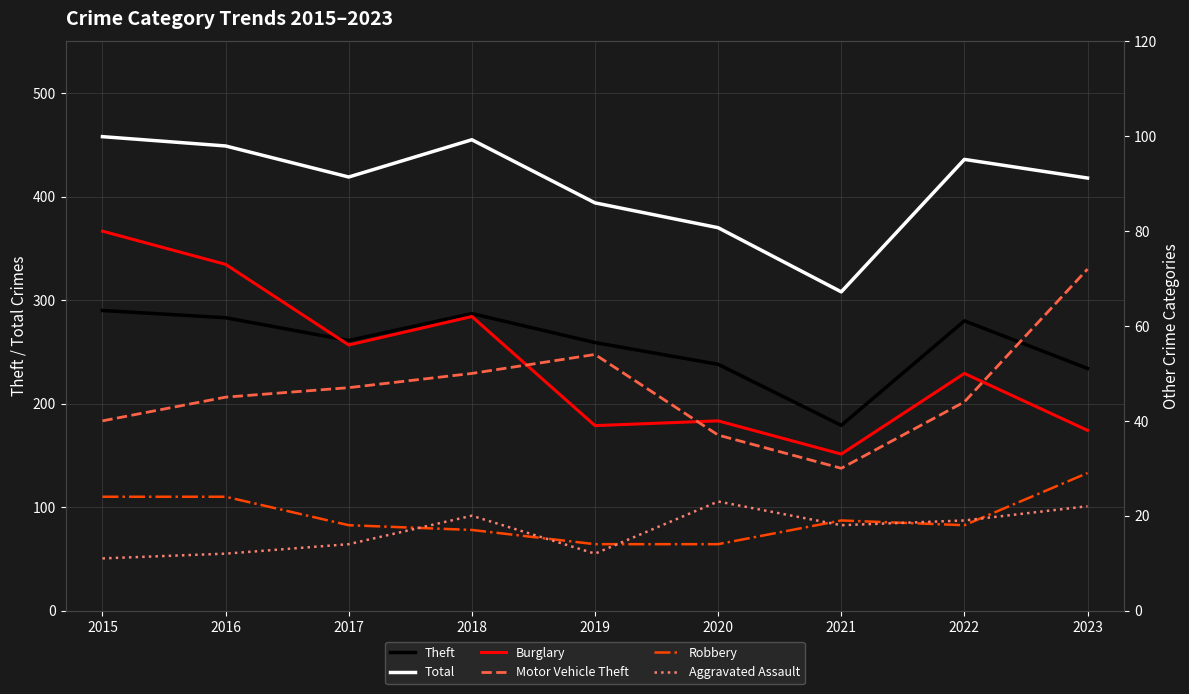

Which series changed the most between 2016 and 2018?

Burglary